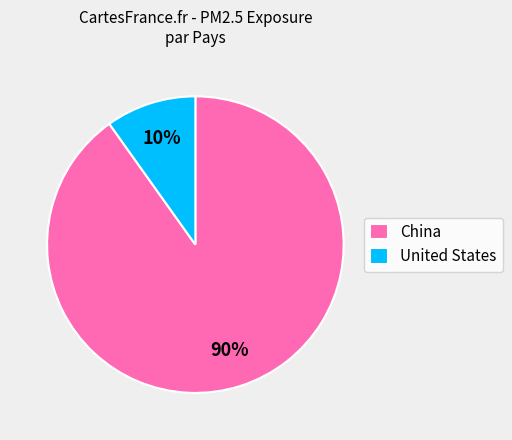

Is there a majority slice in this chart?

Yes